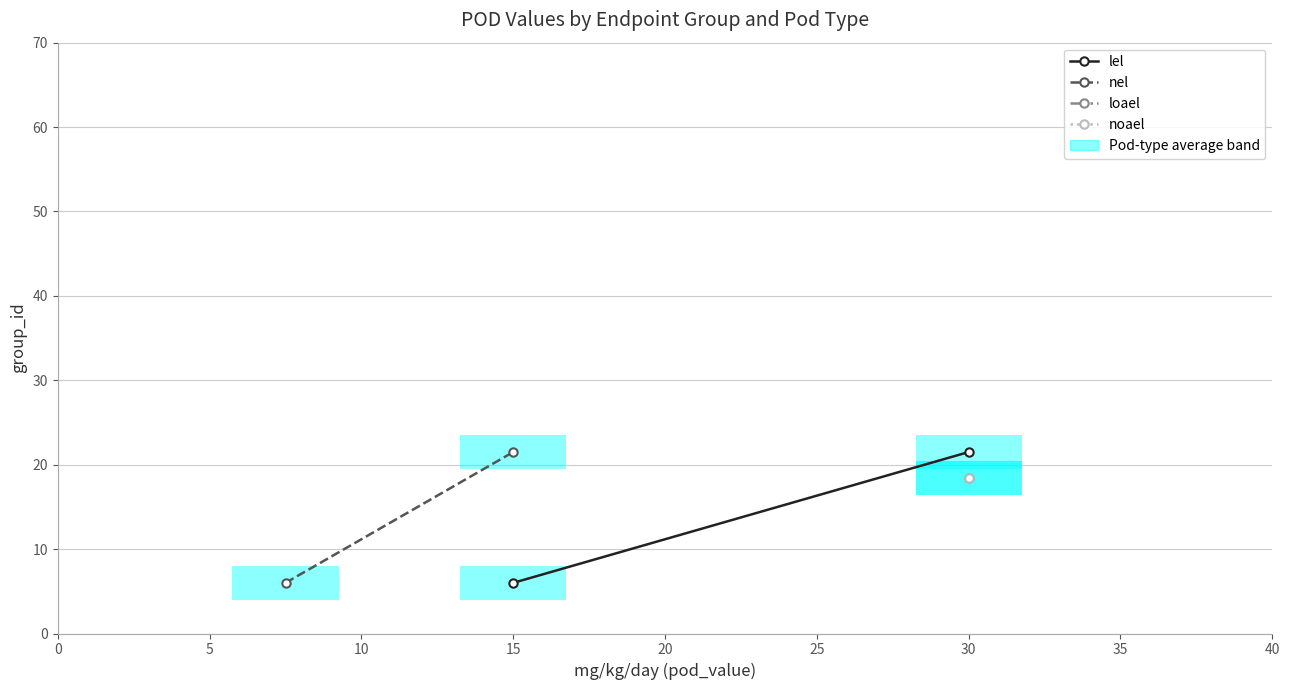

What is the difference between the maximum and minimum values in the lel series?

15.5